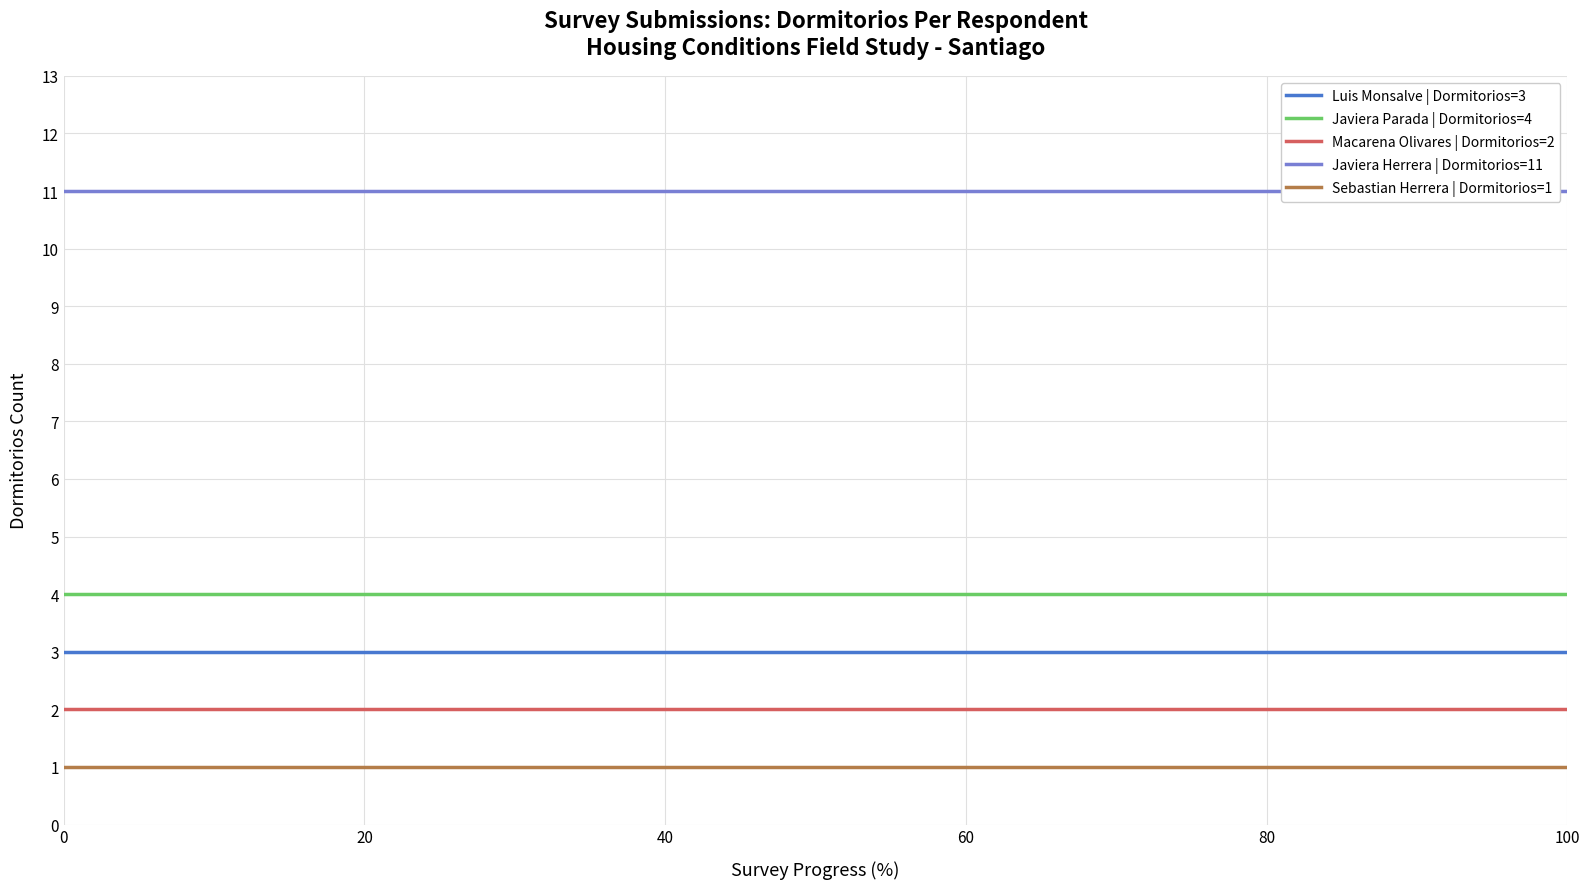

List the series in order of their peak value, highest first.

Javiera Herrera | Dormitorios=11, Javiera Parada | Dormitorios=4, Luis Monsalve | Dormitorios=3, Macarena Olivares | Dormitorios=2, Sebastian Herrera | Dormitorios=1